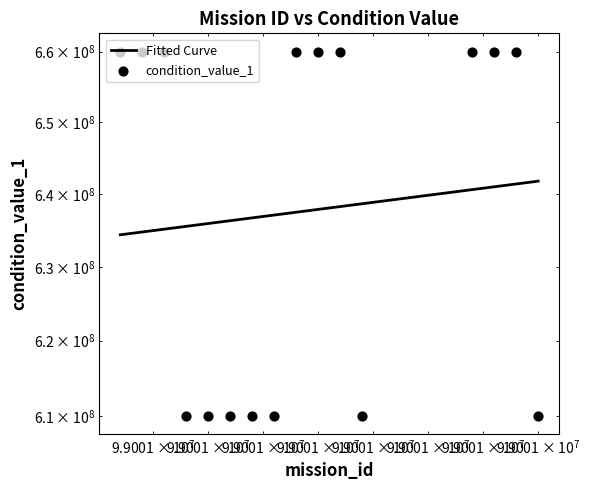

Between 99001001 and 99001004, which is larger?

99001001